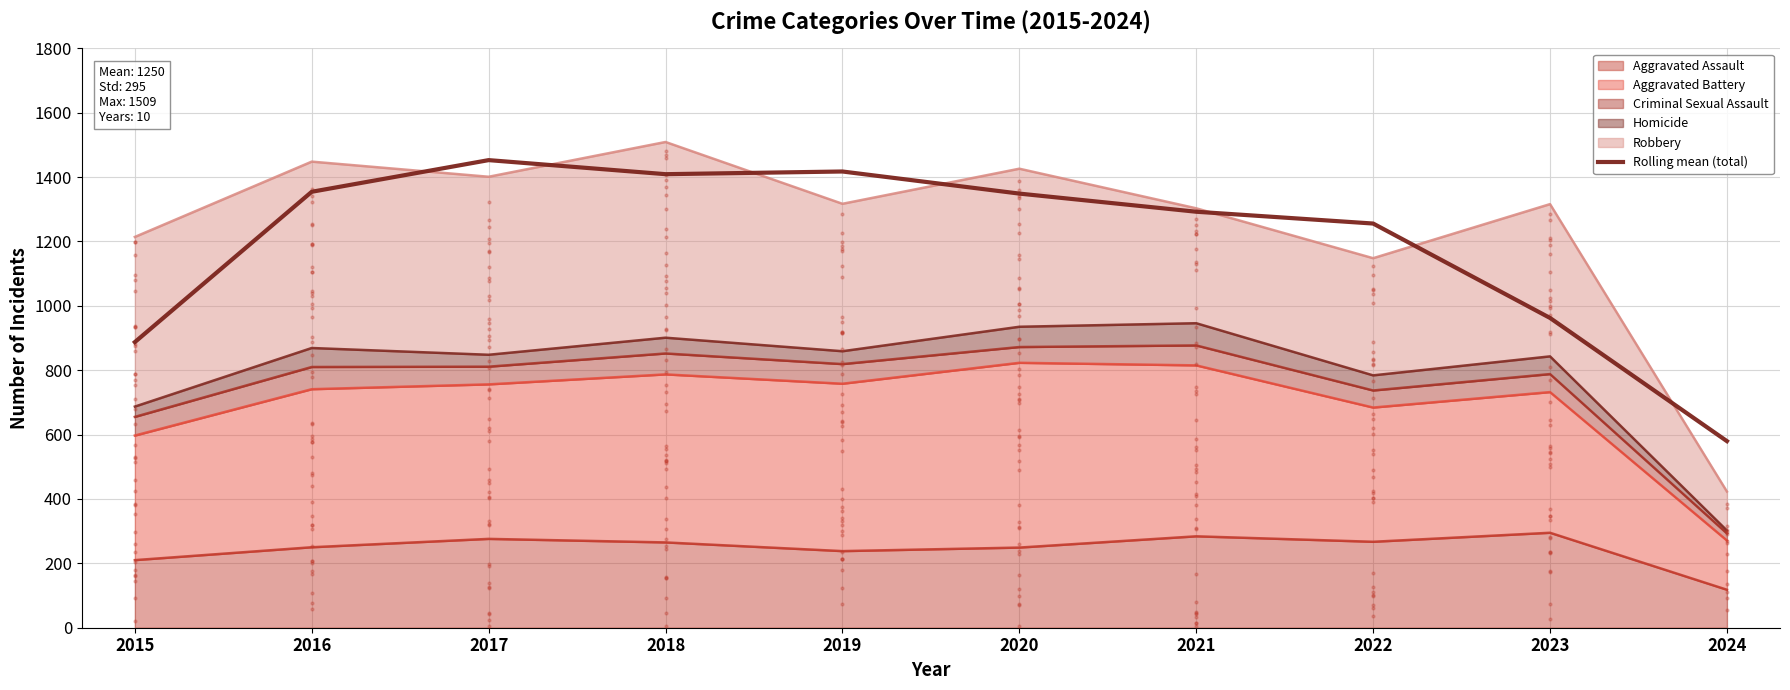

What is the change in value from 2017 to 2018?

-43.7